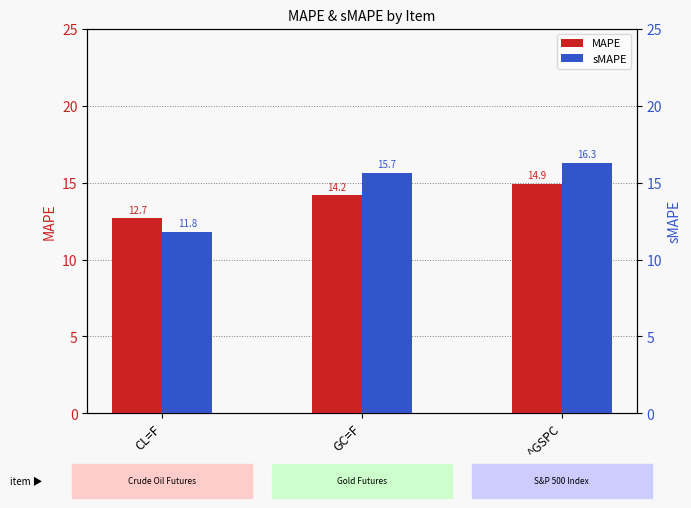

What is the value of the MAPE bar at the 3rd from the left?

14.9